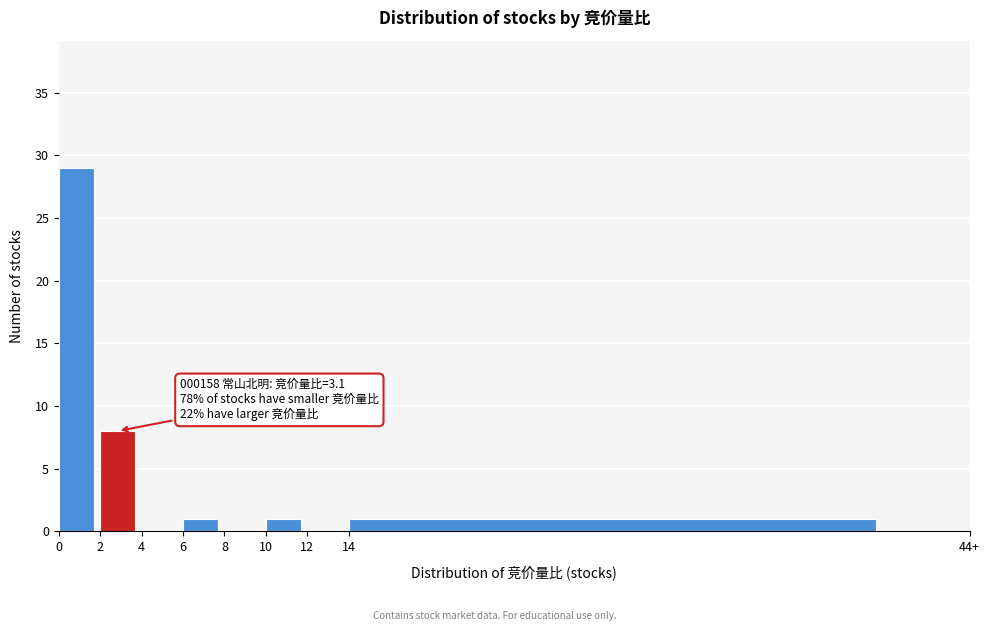

Reading left to right, list all the values displayed in this chart.

0=29	2=8	4=0	6=1	8=0	10=1	12=0	14=1